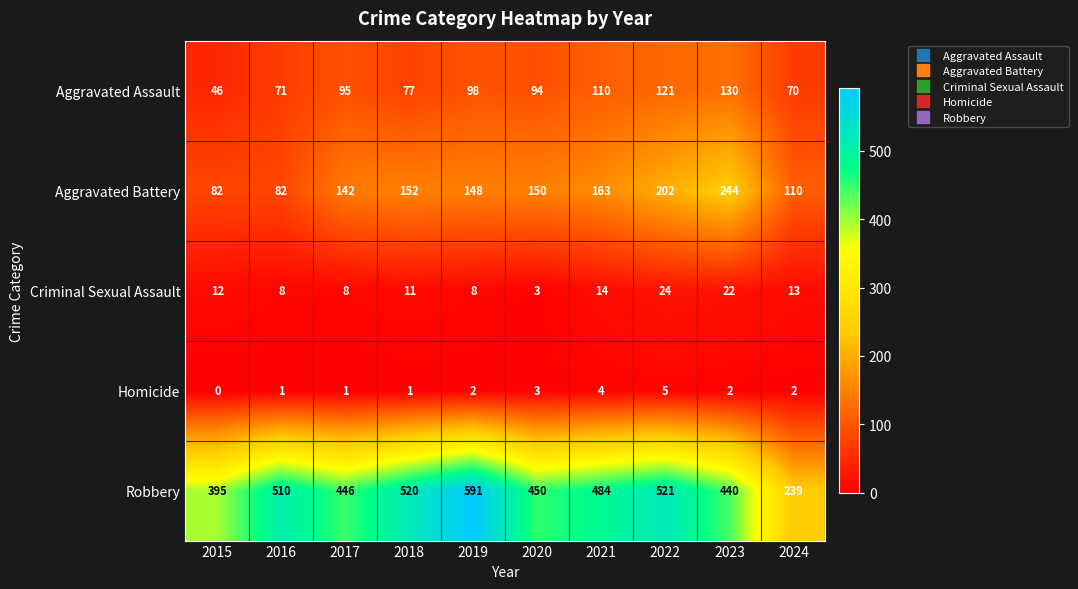

Which category has the lowest value across all series?

2015